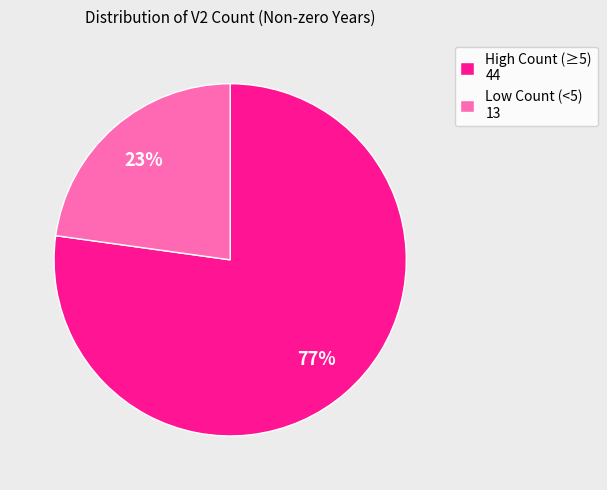

Which category has the biggest portion of the pie?

High Count (≥5) 44